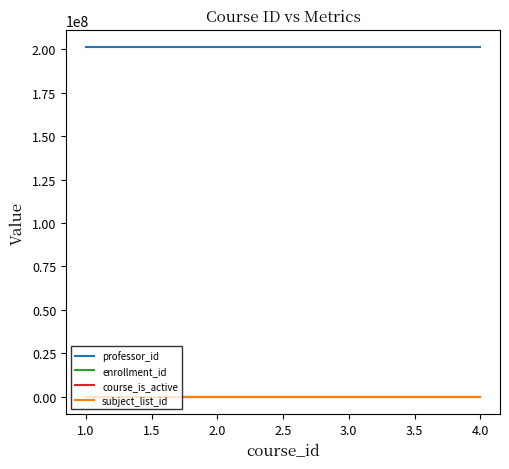

Does the chart display data point markers on the line(s)?

No